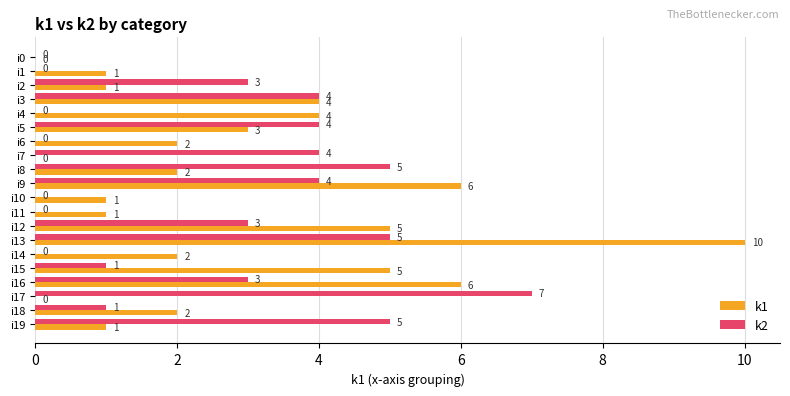

Is it true that k1 equals 2 at i8?

True